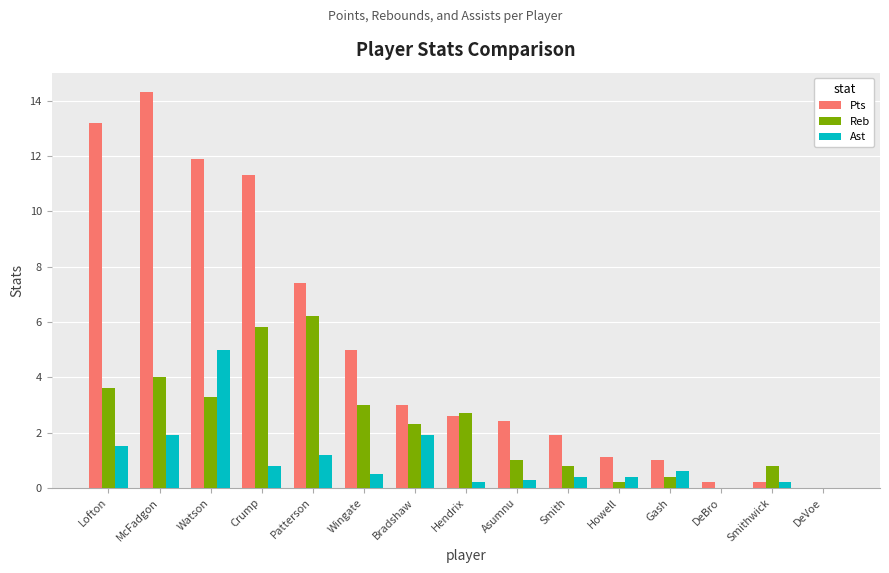

Reading right to left, what are all the values shown in this chart?

Pts: DeVoe=0.0	Smithwick=0.2	DeBro=0.2	Gash=1.0	Howell=1.1	Smith=1.9	Asumnu=2.4	Hendrix=2.6	Bradshaw=3.0	Wingate=5.0	Patterson=7.4	Crump=11.3	Watson=11.9	McFadgon=14.3	Lofton=13.2
Reb: DeVoe=0.0	Smithwick=0.8	DeBro=0.0	Gash=0.4	Howell=0.2	Smith=0.8	Asumnu=1.0	Hendrix=2.7	Bradshaw=2.3	Wingate=3.0	Patterson=6.2	Crump=5.8	Watson=3.3	McFadgon=4.0	Lofton=3.6
Ast: DeVoe=0.0	Smithwick=0.2	DeBro=0.0	Gash=0.6	Howell=0.4	Smith=0.4	Asumnu=0.3	Hendrix=0.2	Bradshaw=1.9	Wingate=0.5	Patterson=1.2	Crump=0.8	Watson=5.0	McFadgon=1.9	Lofton=1.5